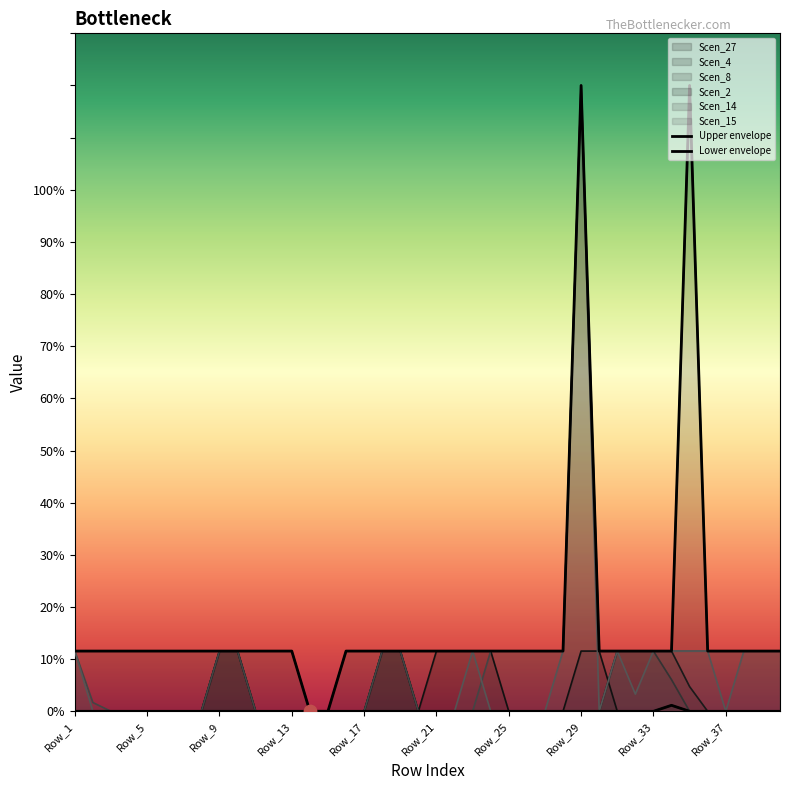

At how many categories does at least one series exceed 13?

2